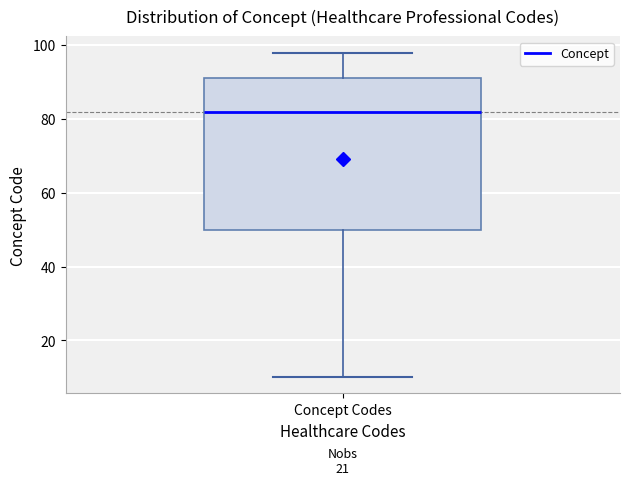

Where does the median line of the box for Concept Codes sit on the y-axis? The values are not printed on the chart, so give them approximately, as read against the axis.

82